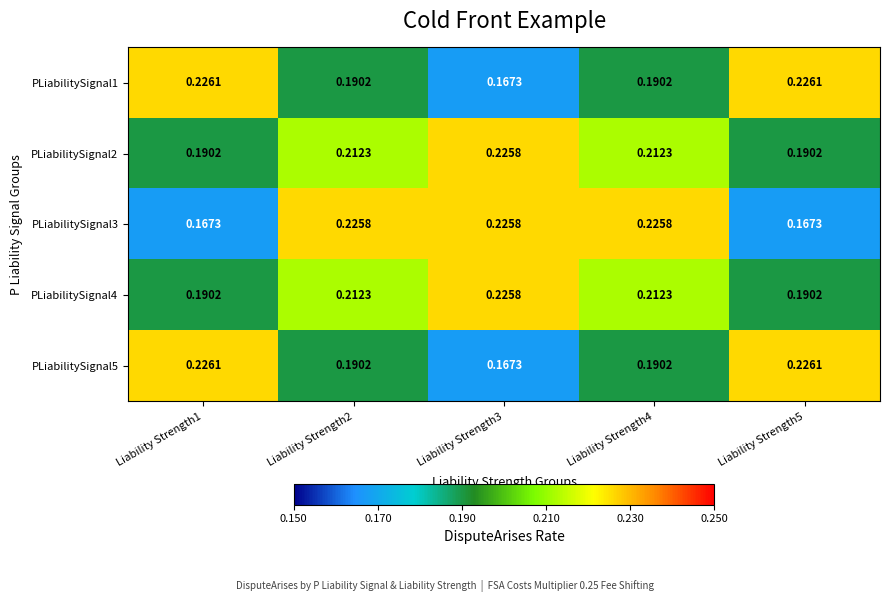

At how many categories does at least one series exceed 0?

5